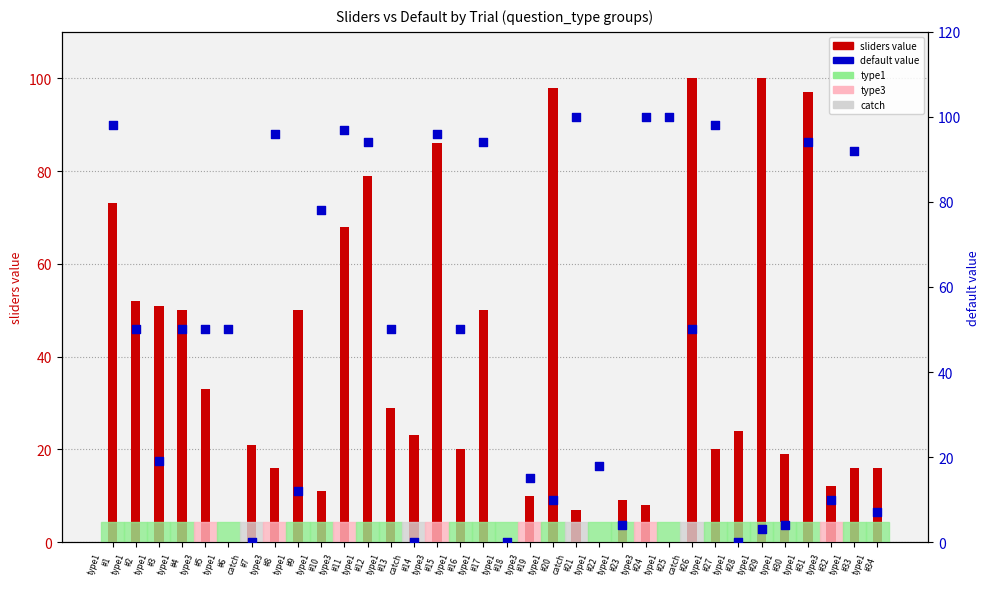

At how many categories does at least one series exceed 49?

24